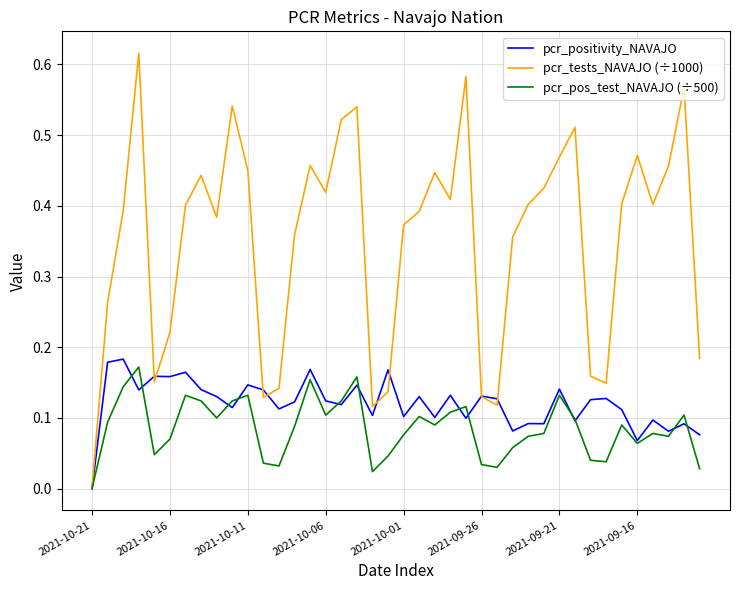

What is the sum of all pcr_positivity_NAVAJO values?

4.8